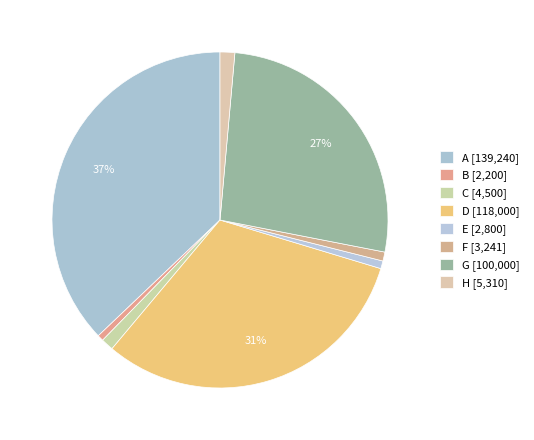

How many segments does this pie chart have?

8